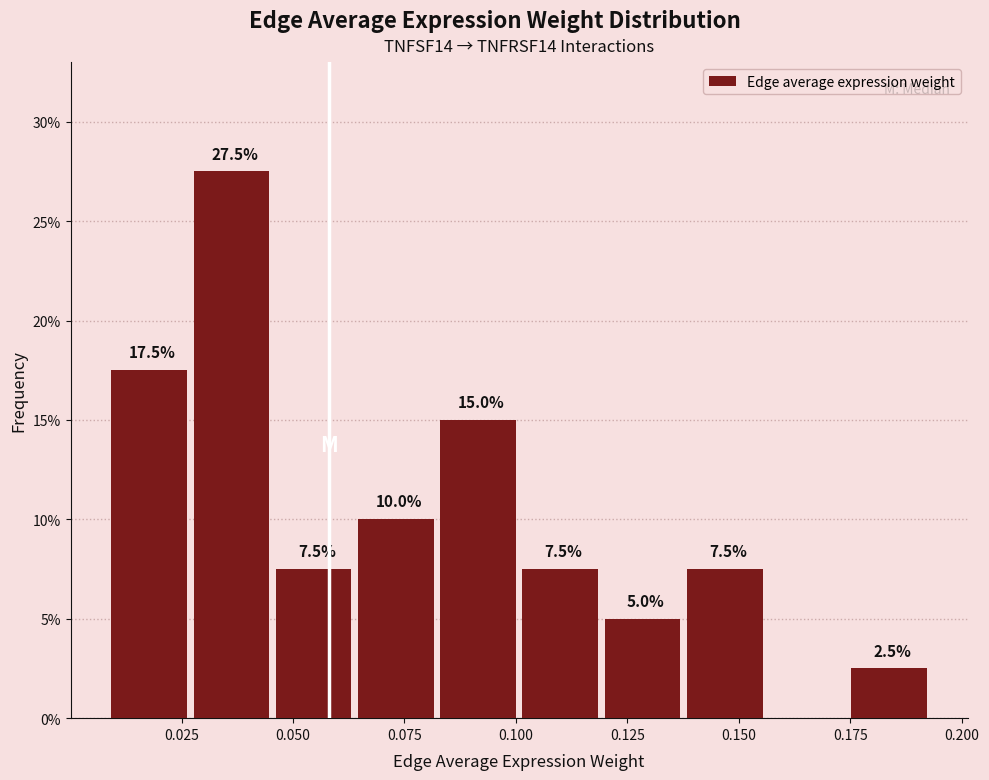

Around what value on the x-axis is the tallest bar? Give the approximate position of its centre, as read against the axis.

0.035